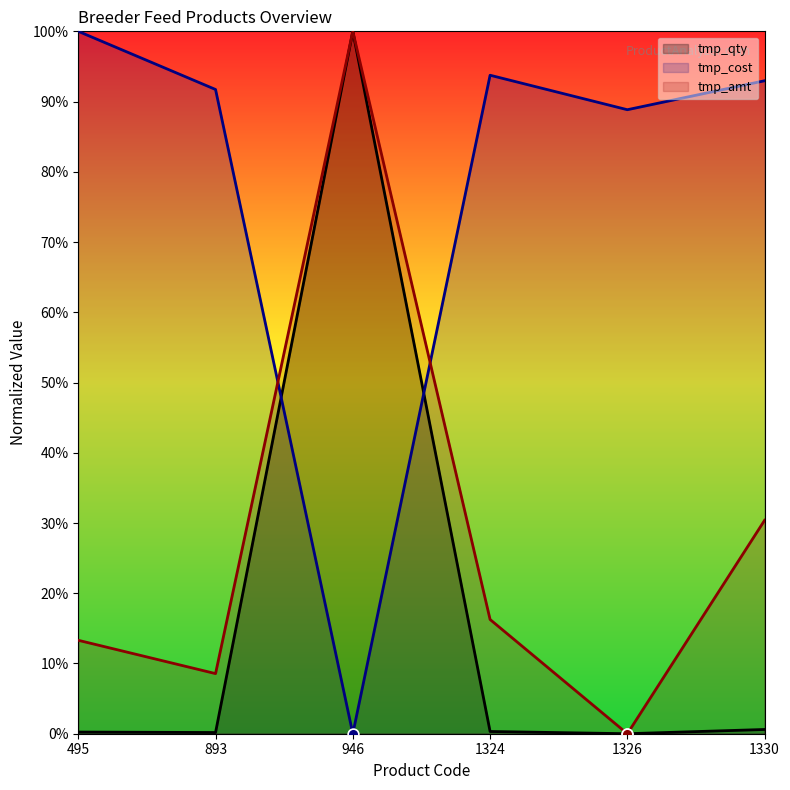

At how many categories does at least one series exceed 7?

6